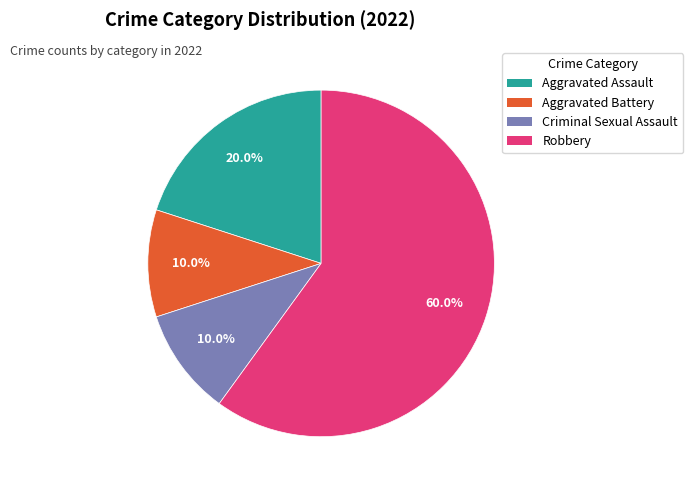

What percentage is NOT represented by Aggravated Battery?

90.0%